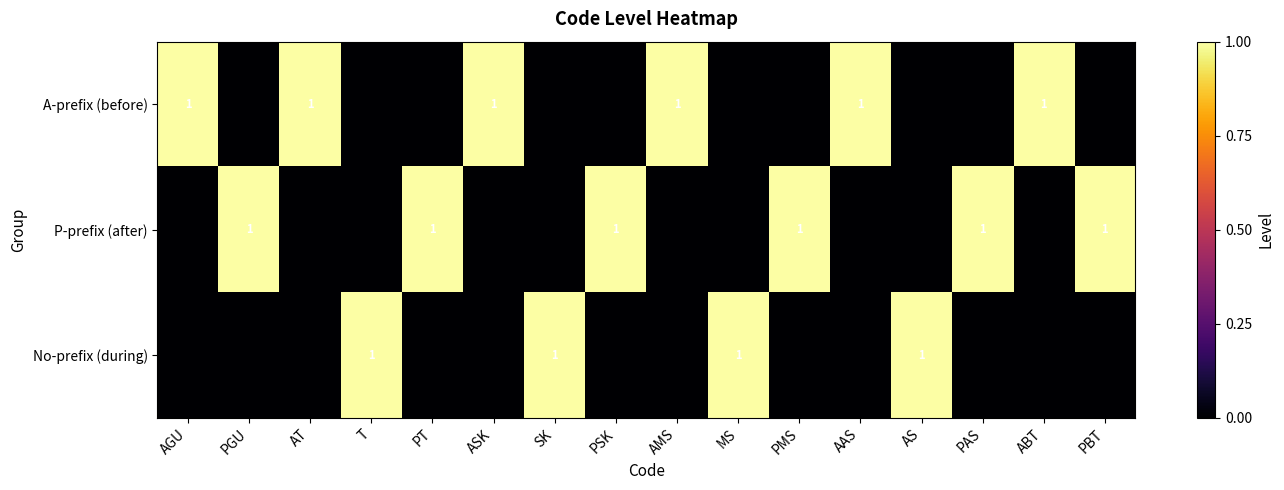

The value of P-prefix (after) at PAS is 0. True or false?

False